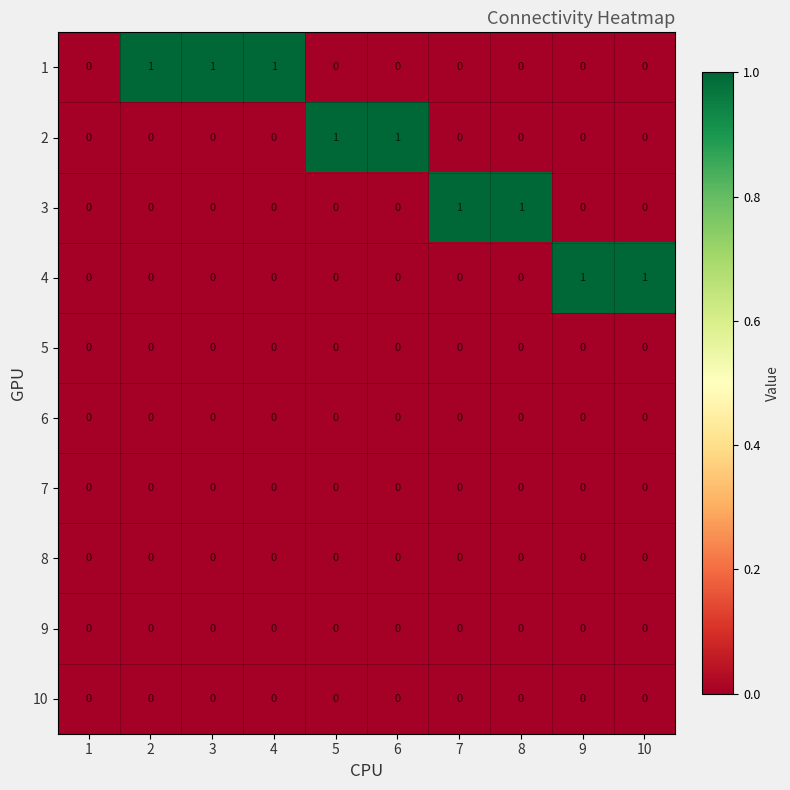

How many 1 values are between 0 and 1?

10